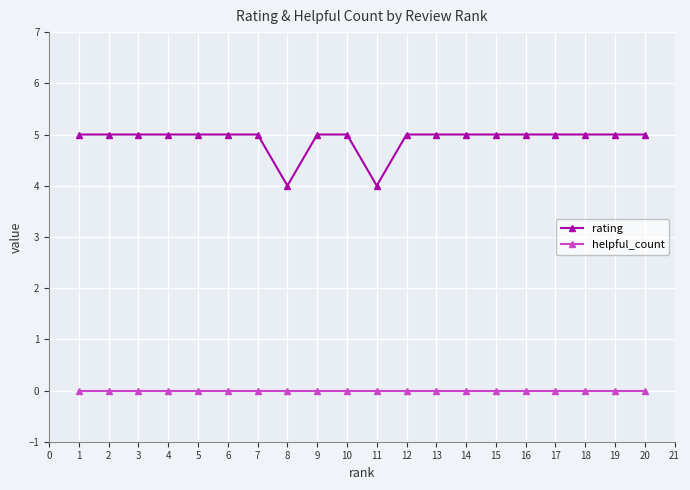

True or false: rating and helpful_count intersect in this chart.

False